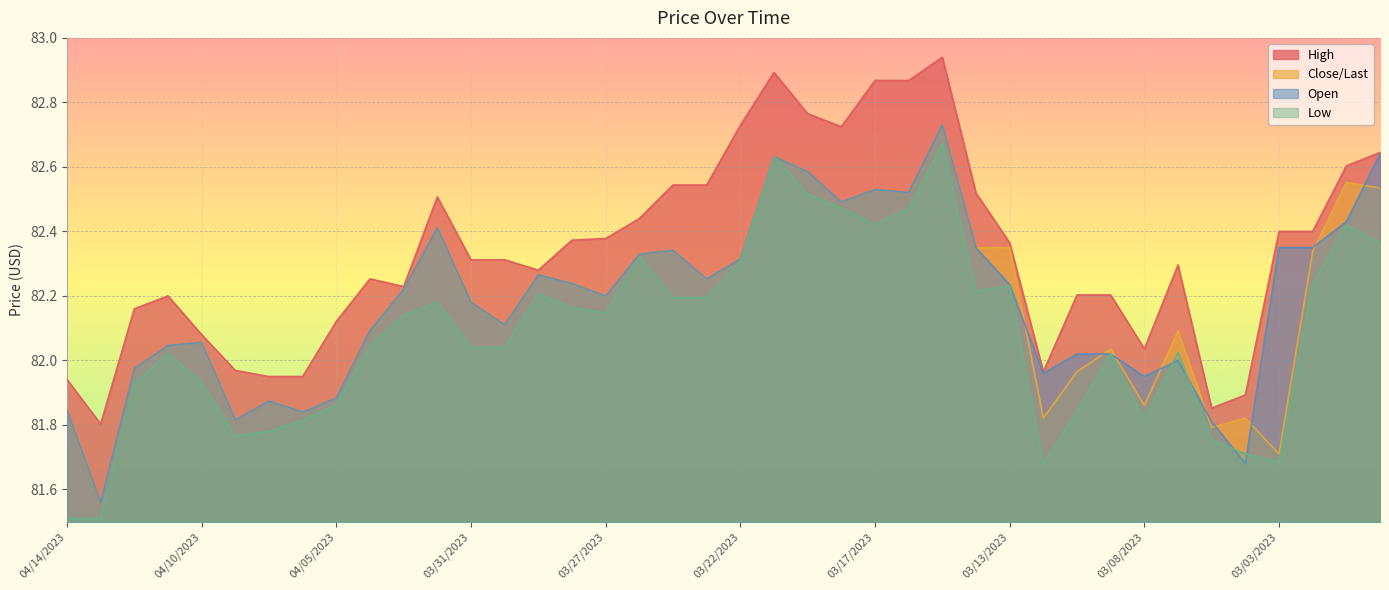

What is the average value of the High series?

82.3